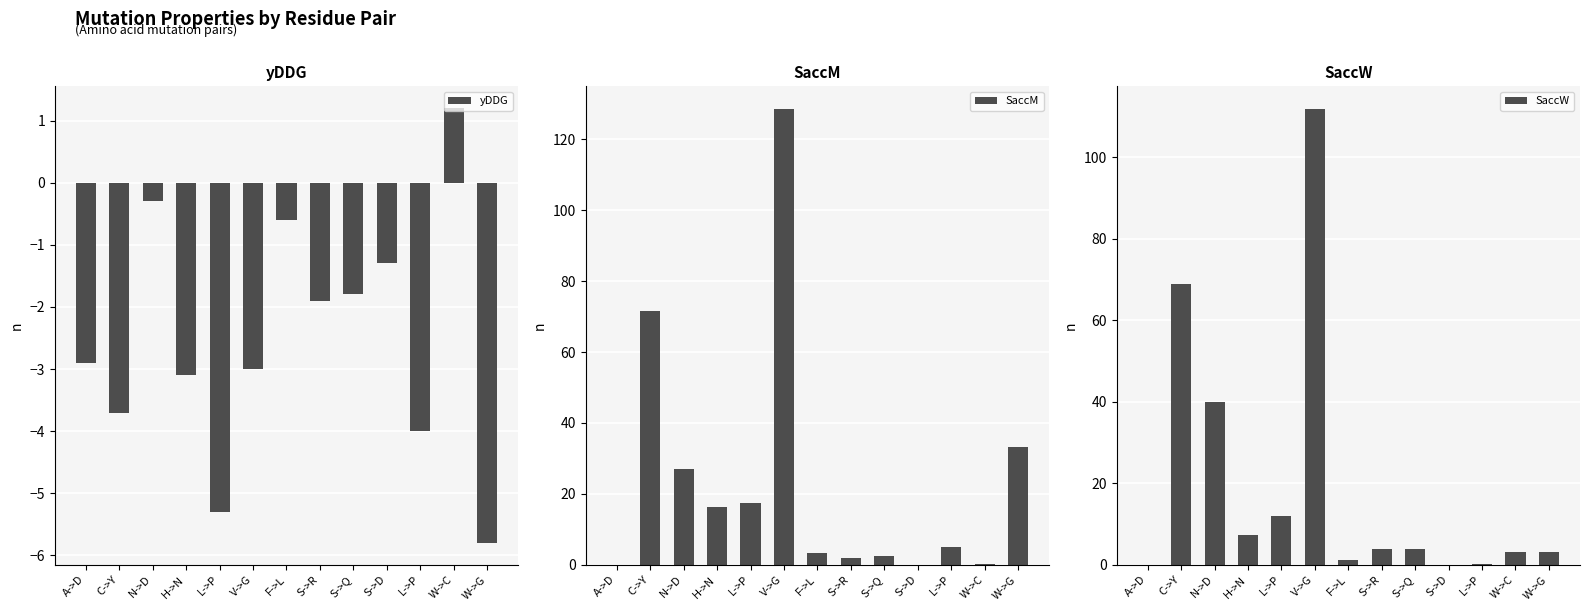

Is it true that SaccW equals 168.1 at V->G?

False